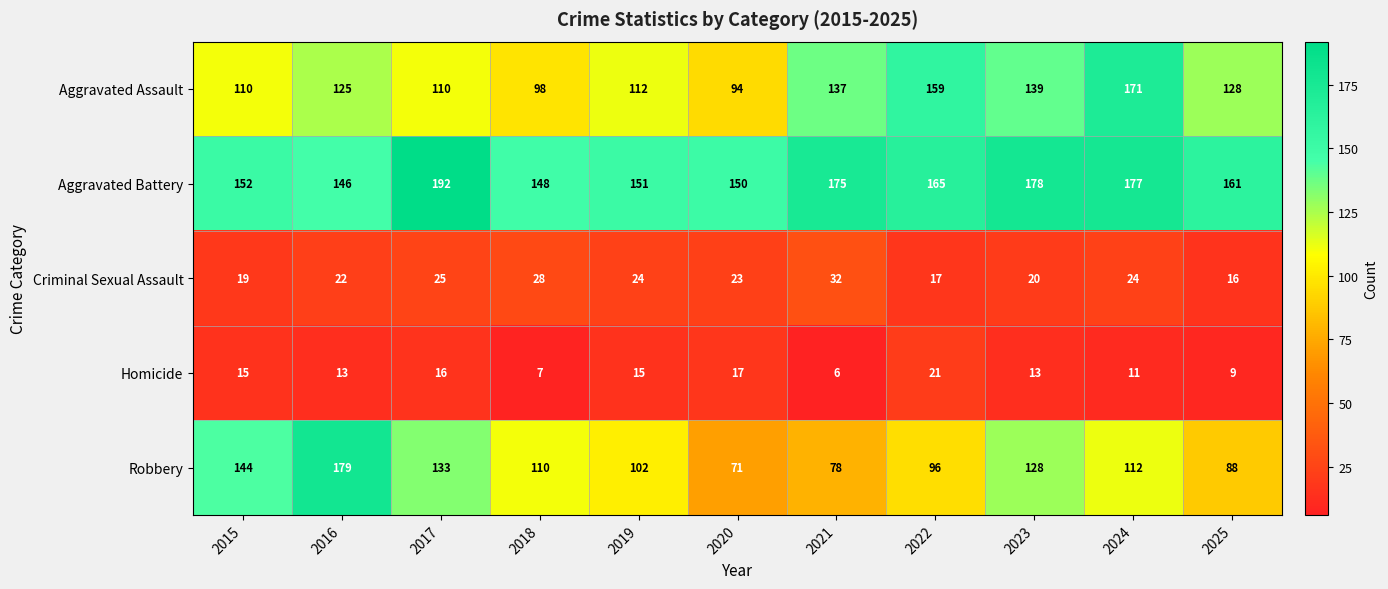

What is the minimum value shown in the chart?

6